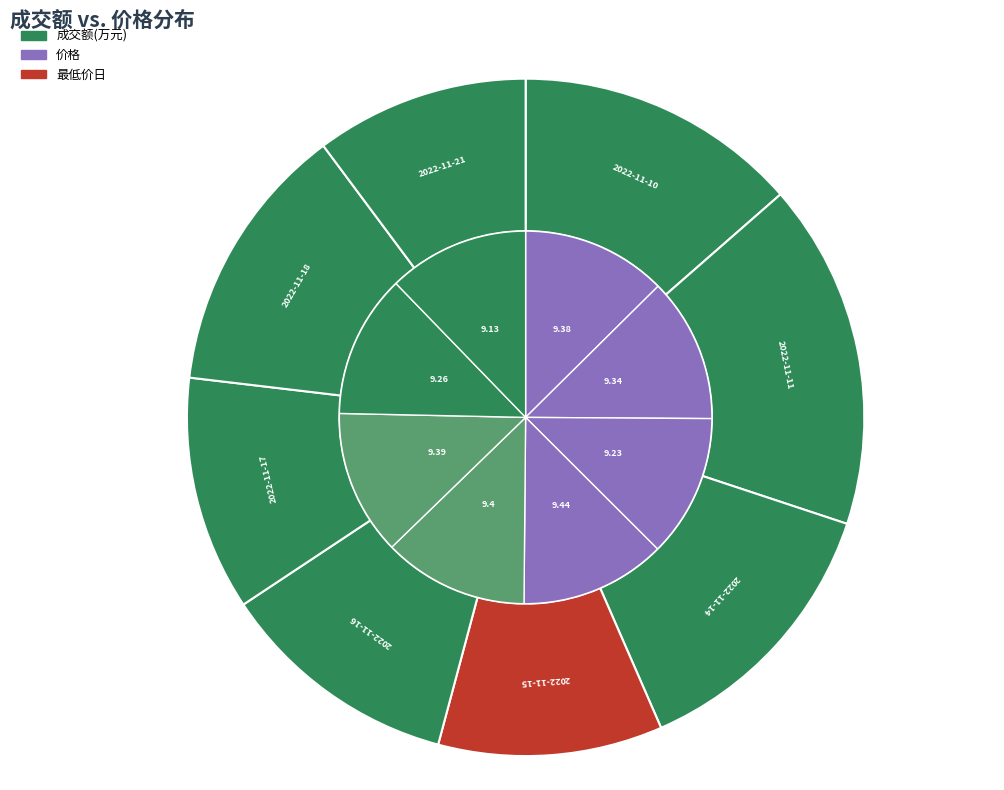

Between 2022-11-14 and 2022-11-11, which is larger?

2022-11-11